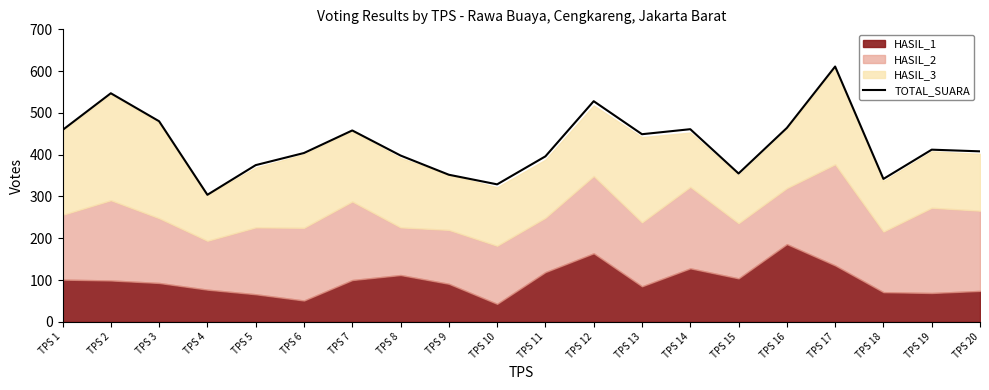

Reading left to right, list all the values displayed in this chart.

459	547	480	304	375	404	458	398	352	329	396	528	449	461	355	464	611	342	412	408